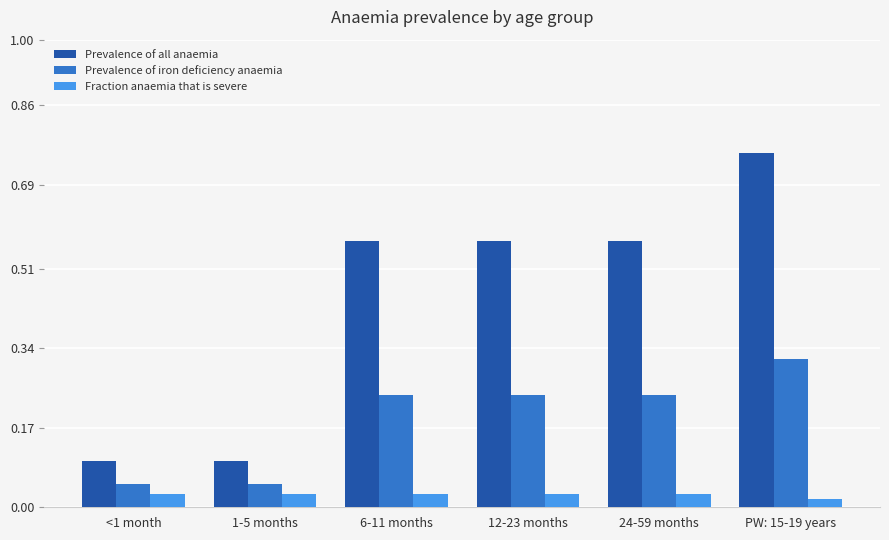

Count the number of data series in this chart.

3